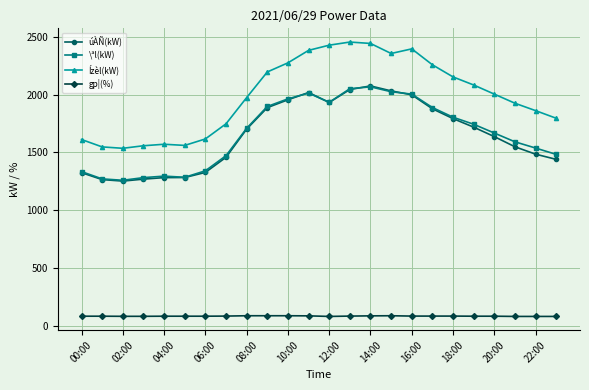

At how many categories does at least one series exceed 1180?

24